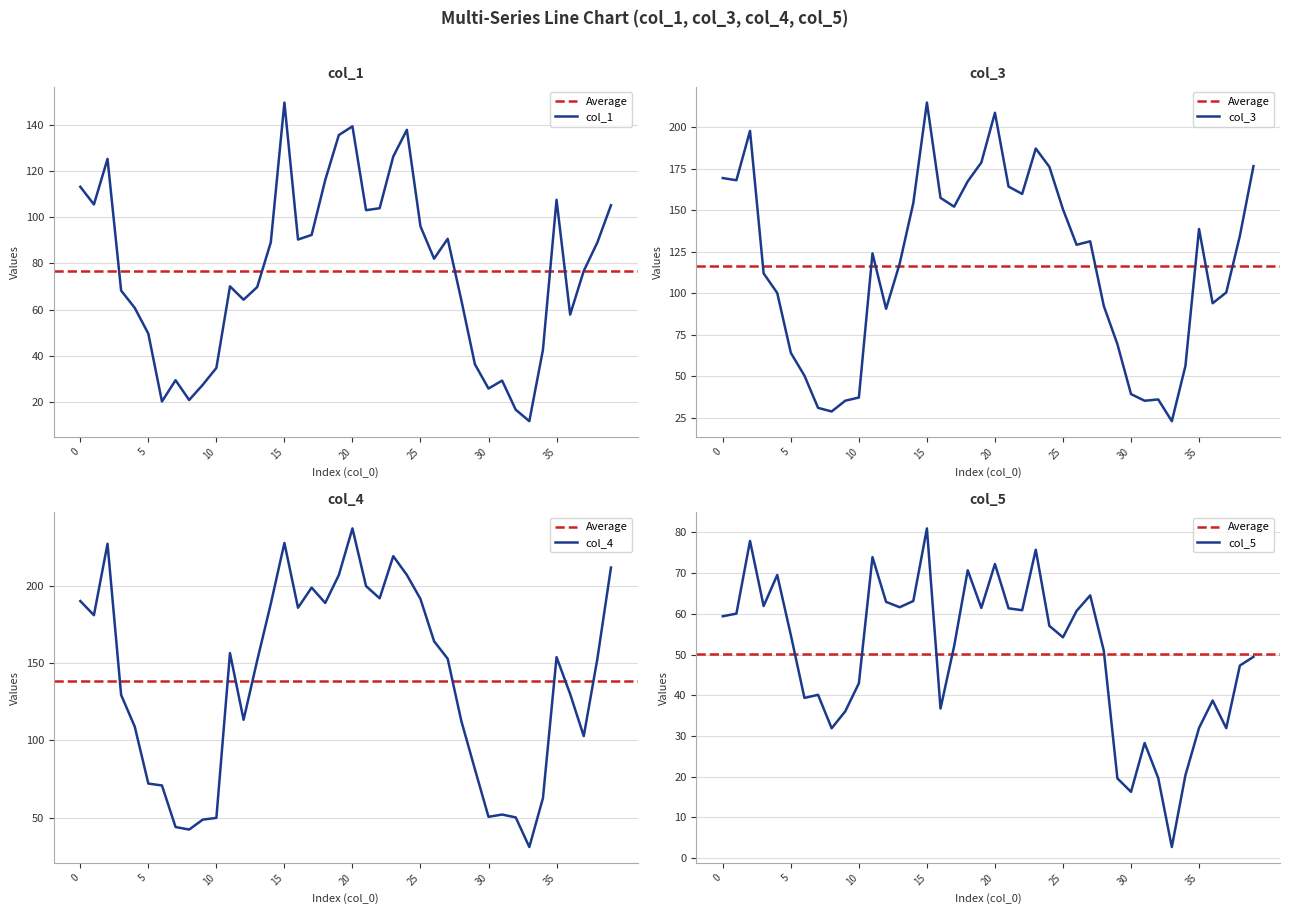

Does the chart display data point markers on the line(s)?

No